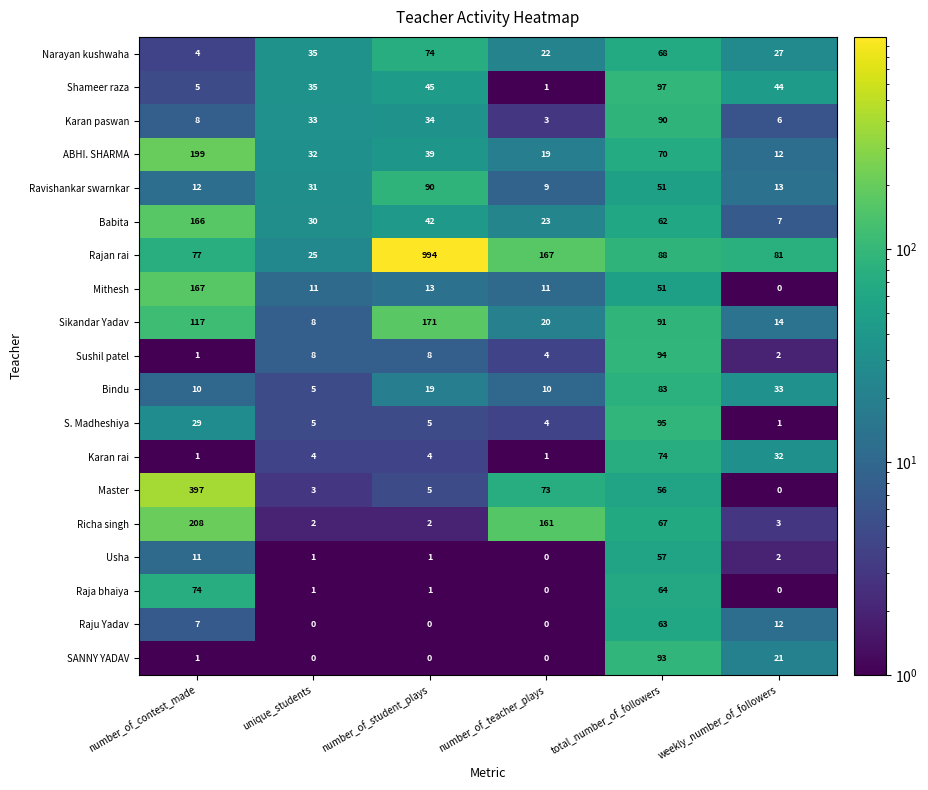

What is the average value of the Raja bhaiya series?

23